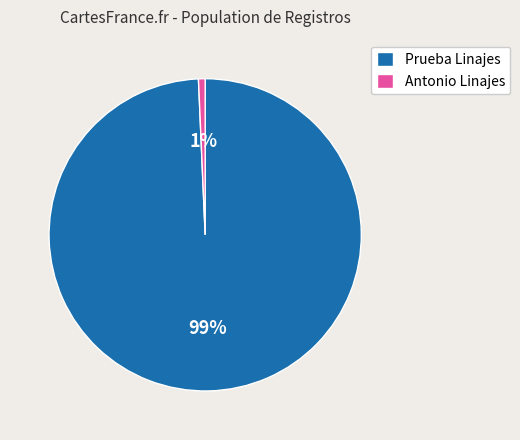

Combined, do Antonio Linajes and Prueba Linajes account for over 50%?

Yes